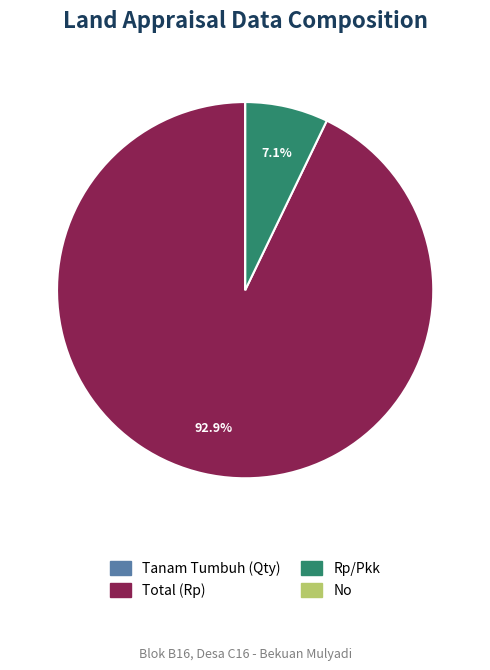

True or false: Rp/Pkk accounts for 7% of the total.

True